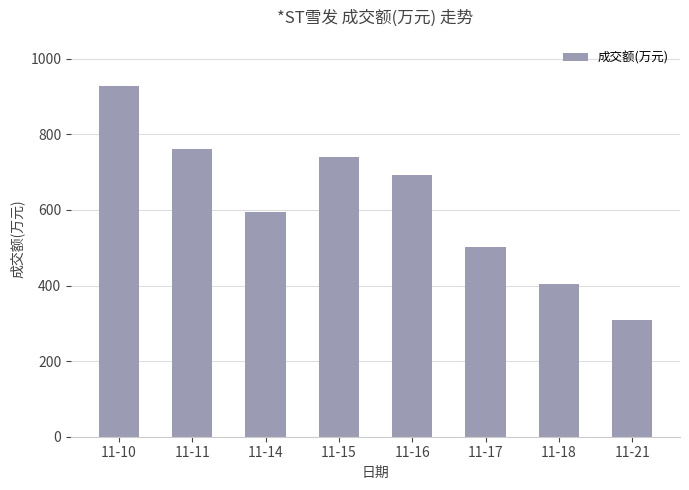

Count the number of categories in the chart.

8